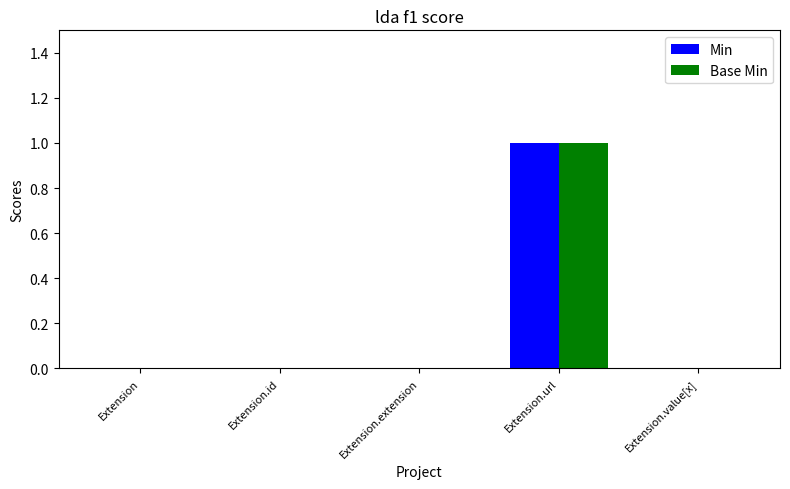

Count the Min values in the range 0 to 1.

5